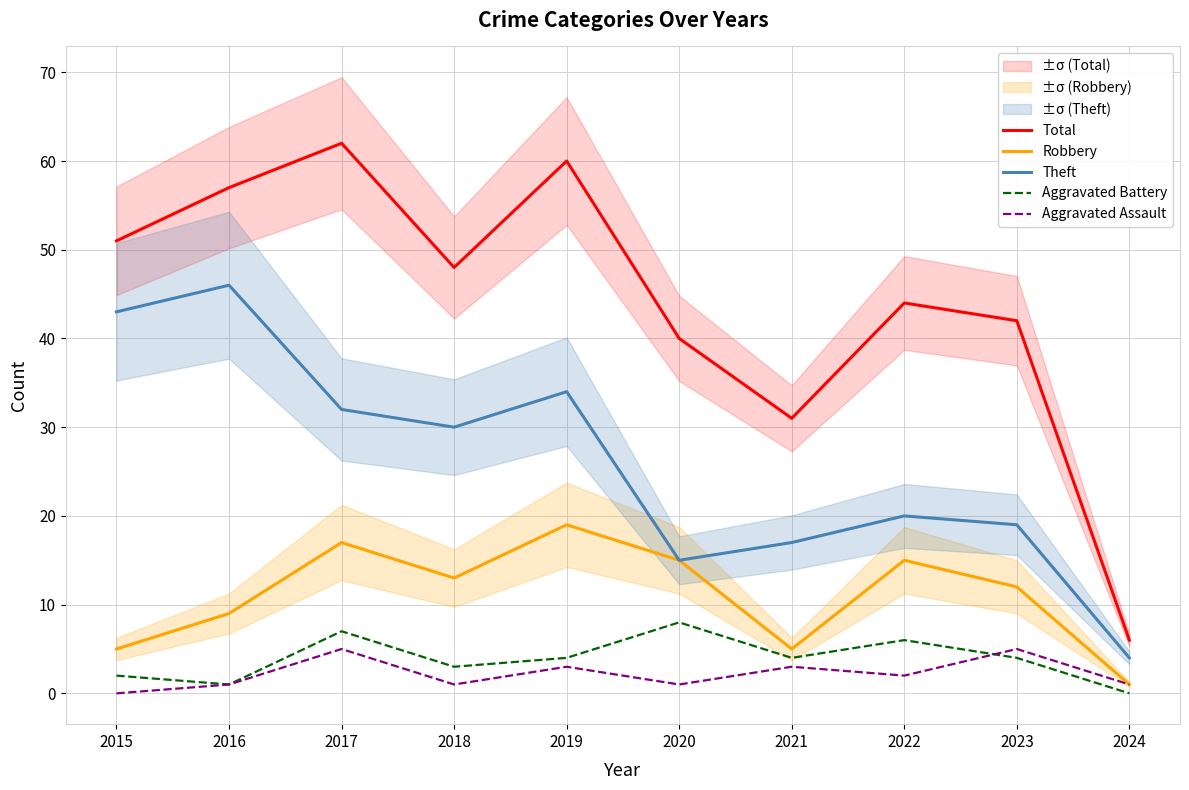

Reading left to right, extract all data points from this chart.

Total: 2015=51	2016=57	2017=62	2018=48	2019=60	2020=40	2021=31	2022=44	2023=42	2024=6
Robbery: 2015=5	2016=9	2017=17	2018=13	2019=19	2020=15	2021=5	2022=15	2023=12	2024=1
Theft: 2015=43	2016=46	2017=32	2018=30	2019=34	2020=15	2021=17	2022=20	2023=19	2024=4
Aggravated Battery: 2015=2	2016=1	2017=7	2018=3	2019=4	2020=8	2021=4	2022=6	2023=4	2024=0
Aggravated Assault: 2015=0	2016=1	2017=5	2018=1	2019=3	2020=1	2021=3	2022=2	2023=5	2024=1